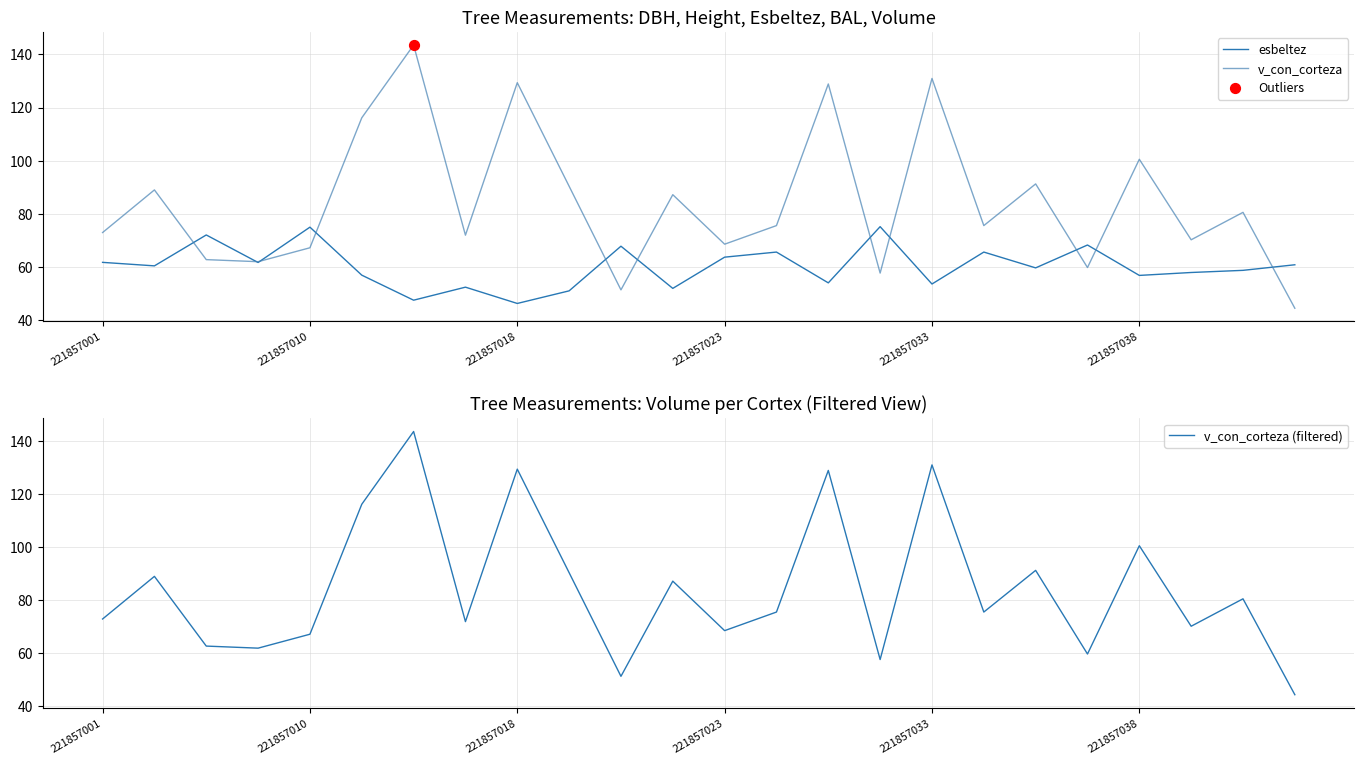

Which series reaches the maximum Y coordinate?

v_con_corteza